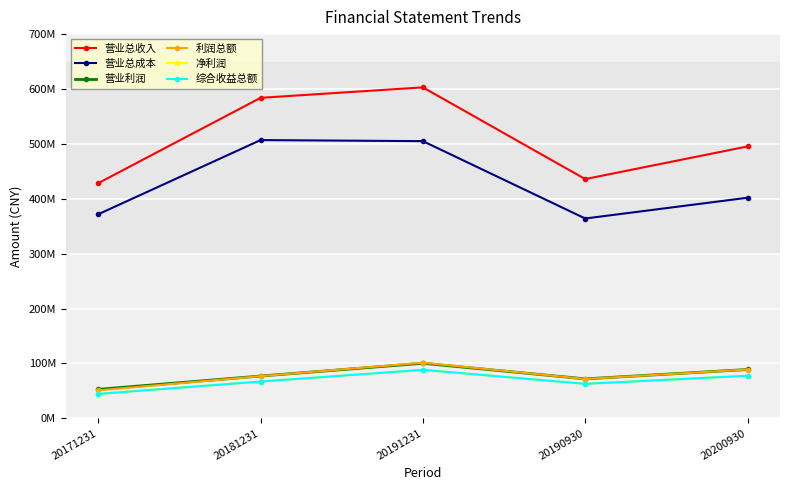

What is the label of the 5th point from the left?

20200930